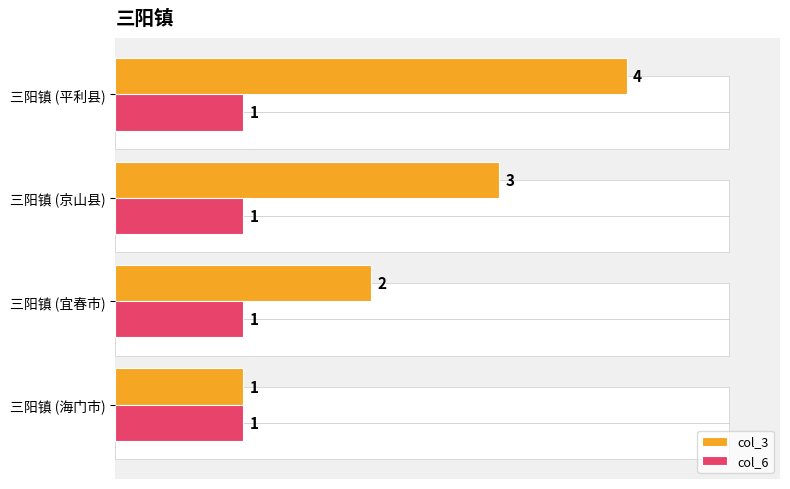

What is the difference between the maximum and minimum values in the col_3 series?

3.0